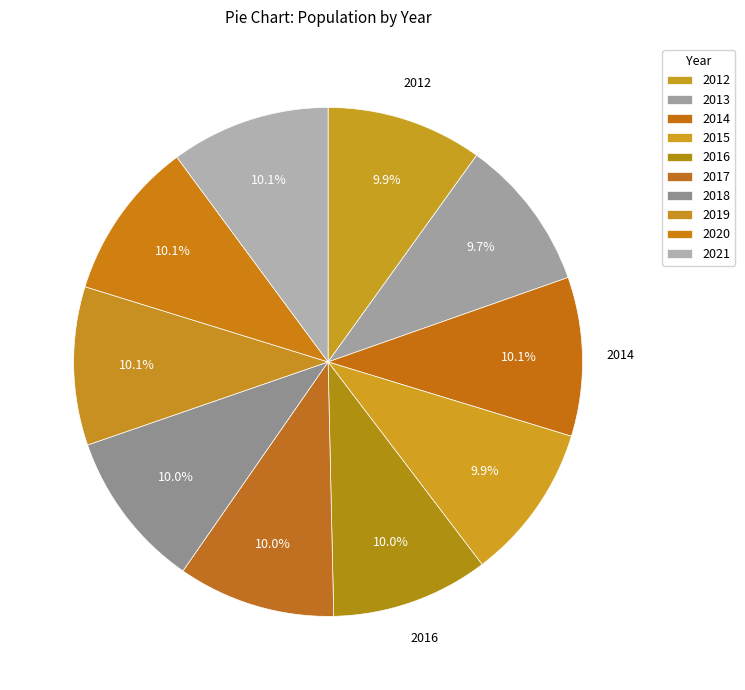

How many slices are in this pie chart?

10